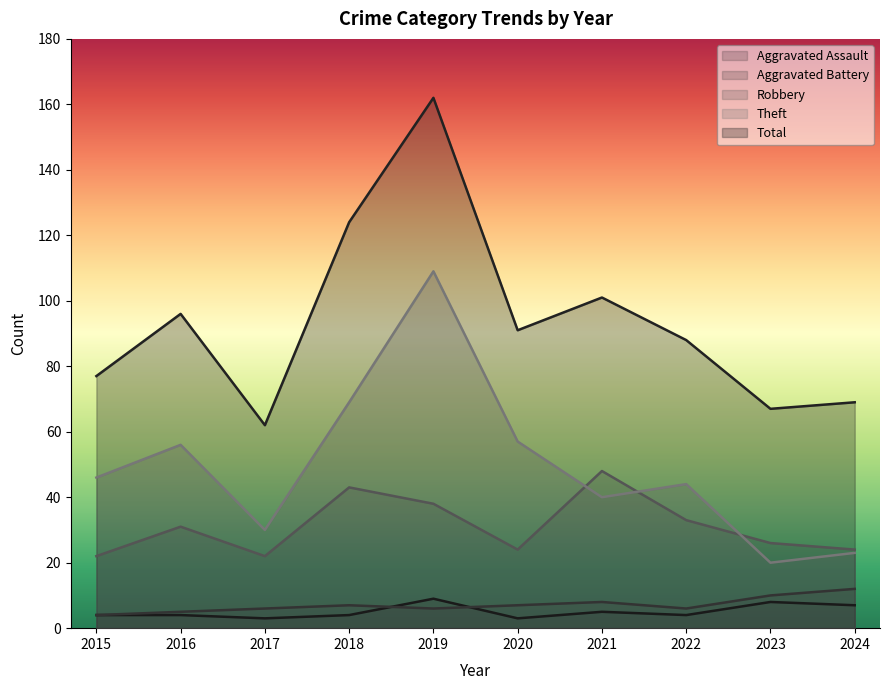

The Robbery series shows 11 at 2024. True or false?

False